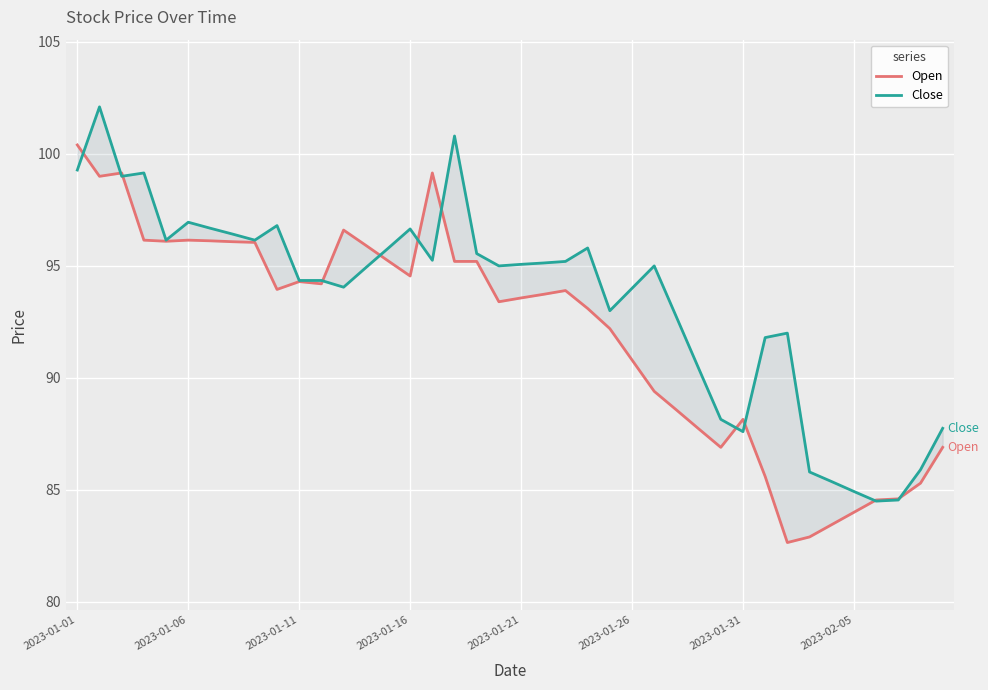

What is the difference between the second highest and second lowest values in the Close series?

16.2